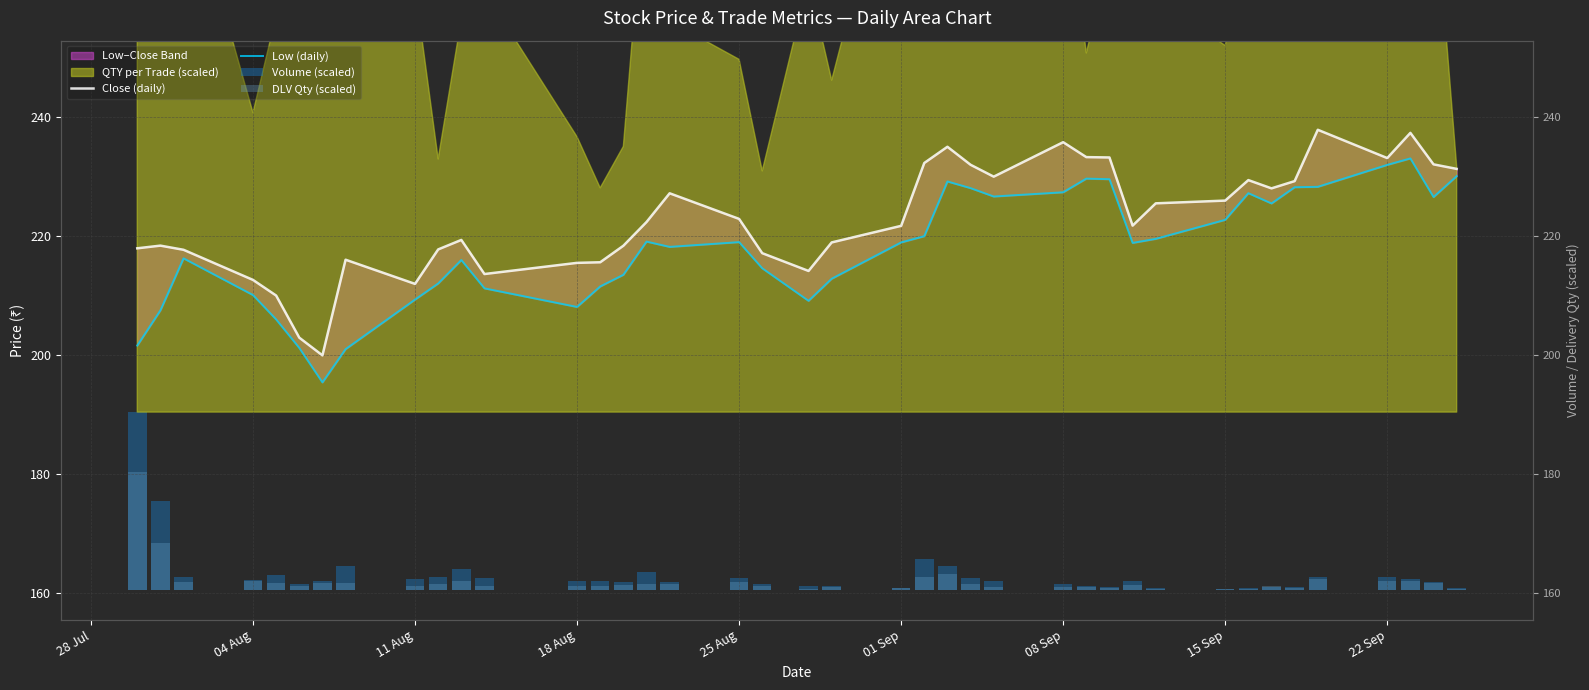

What is the minimum value for DLV Qty (scaled)?

0.2